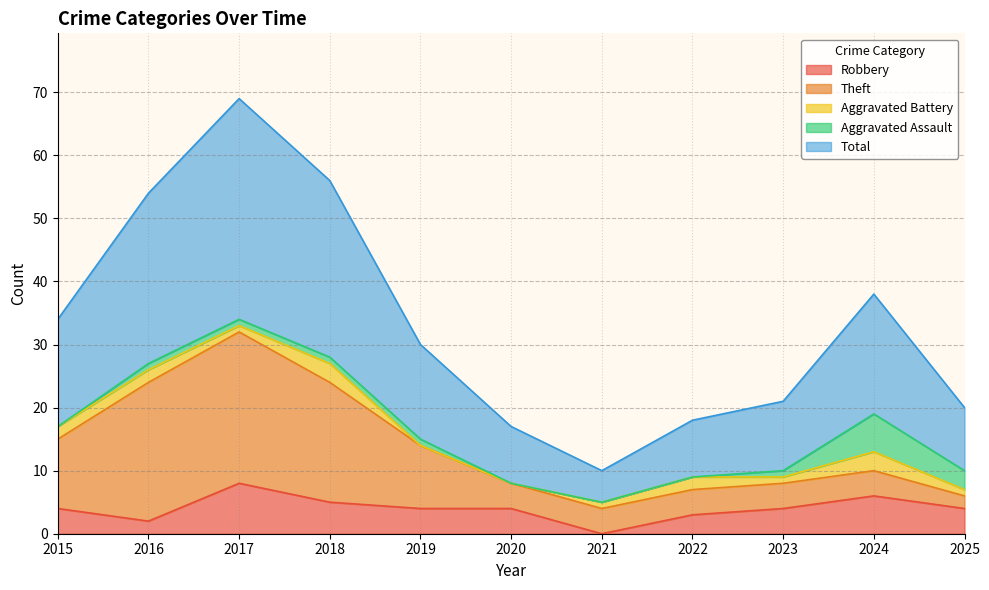

Which label corresponds to the smallest value in the chart?

2021